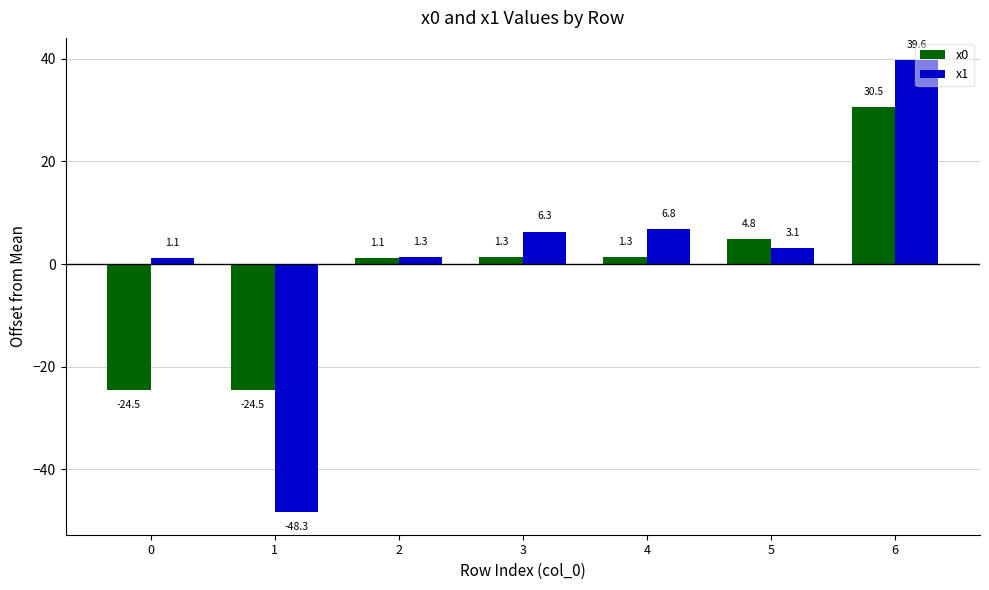

What is the difference between the x0 values at 3 and 6?

29.2